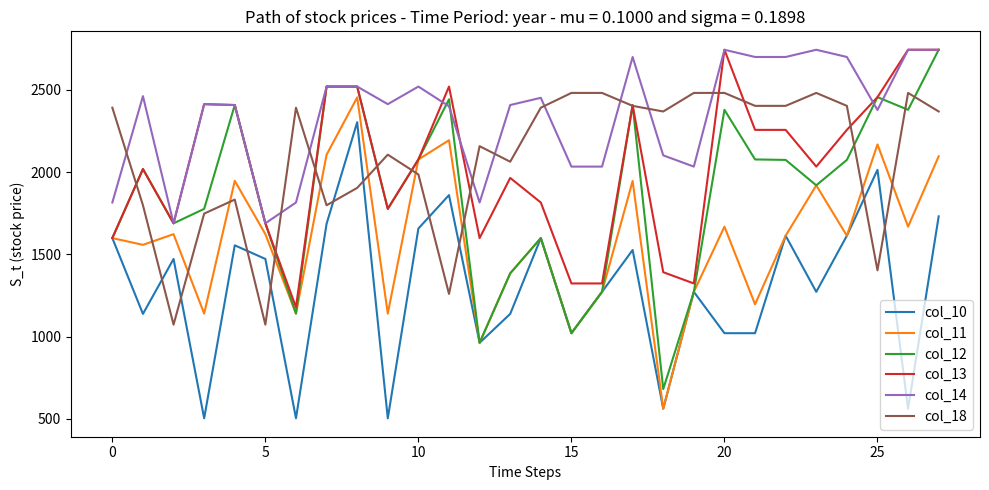

What are all the series names shown in the legend?

col_10, col_11, col_12, col_13, col_14, col_18